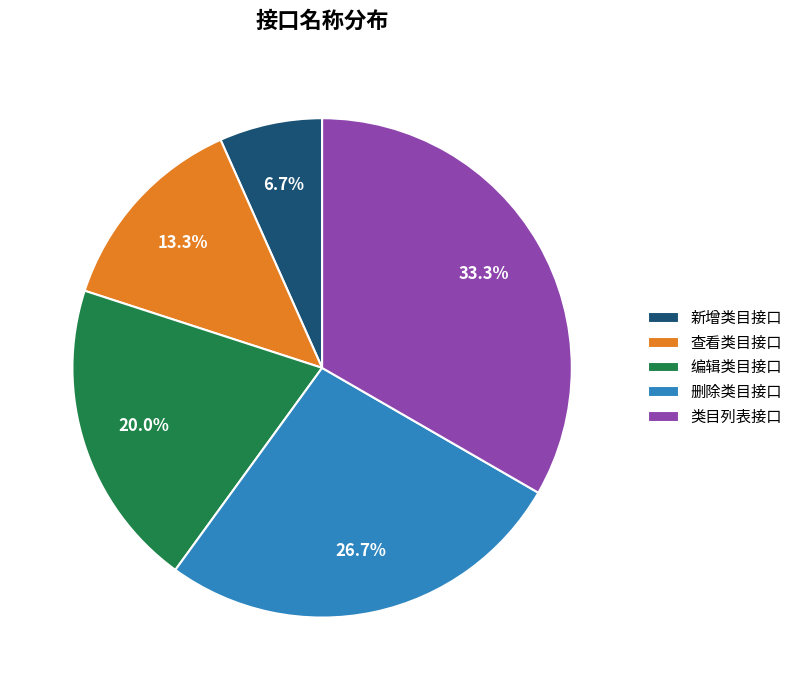

The 删除类目接口 slice represents 17% of the pie. True or false?

False